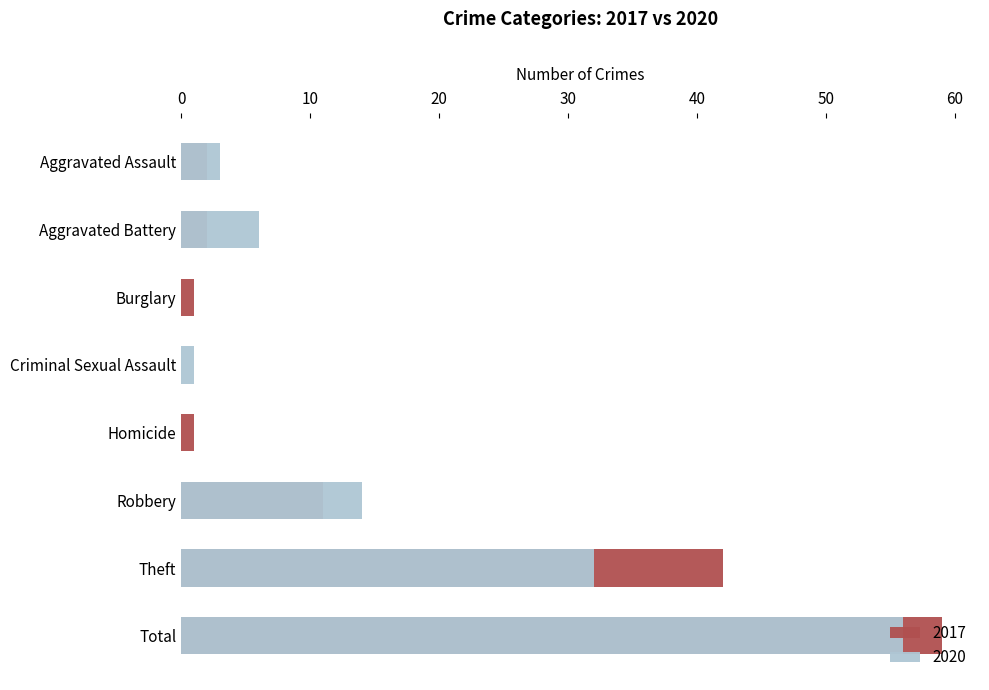

At which label is 2020 closest to 28?

Theft